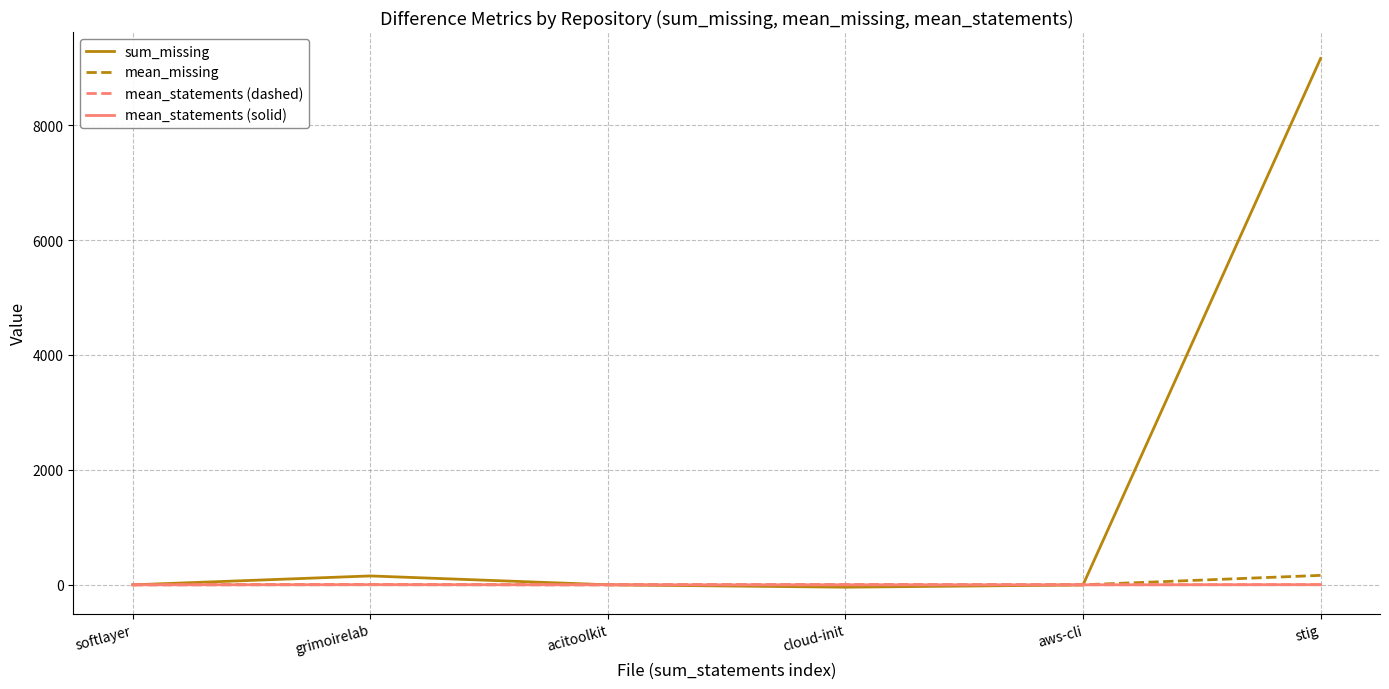

How many lines are shown in the chart?

4